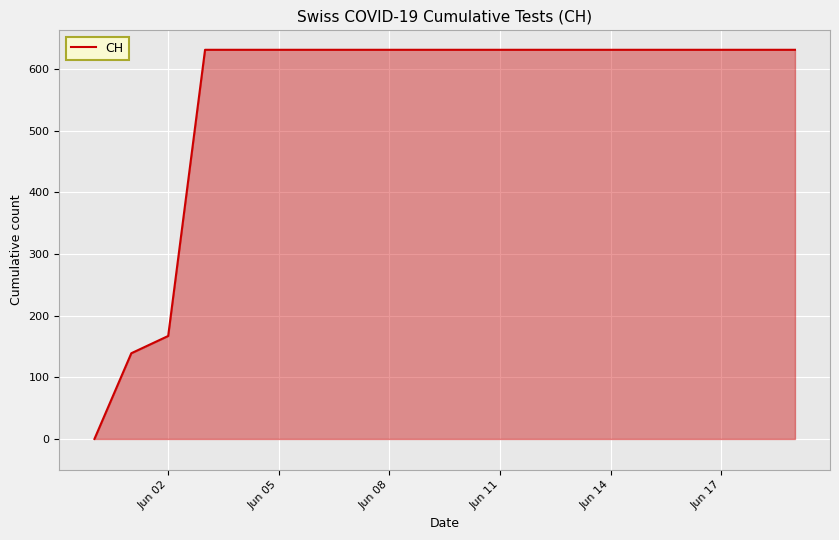

What is the greatest value displayed?

631